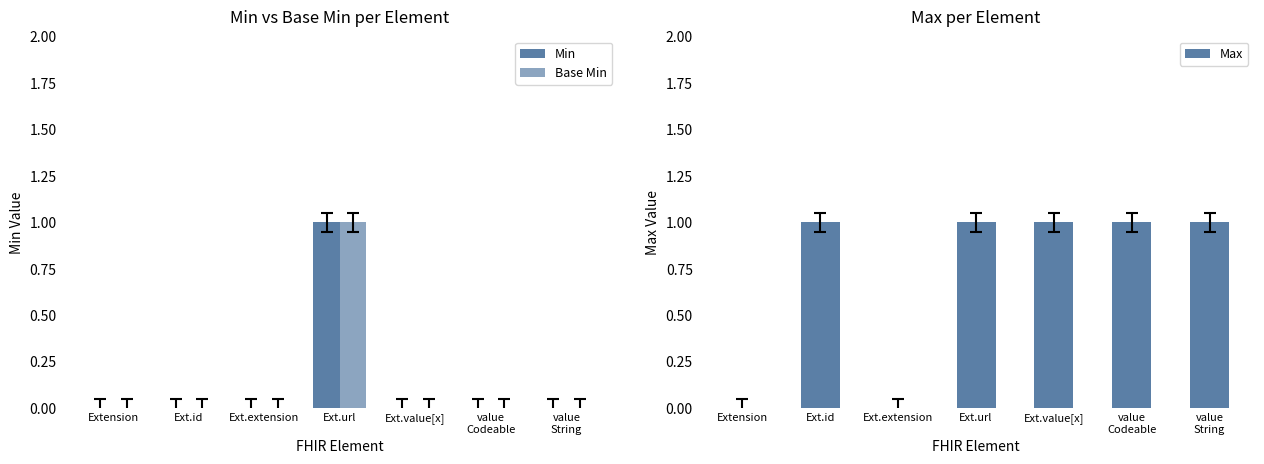

Rank the series by their maximum value, from lowest to highest.

Min, Base Min, Max